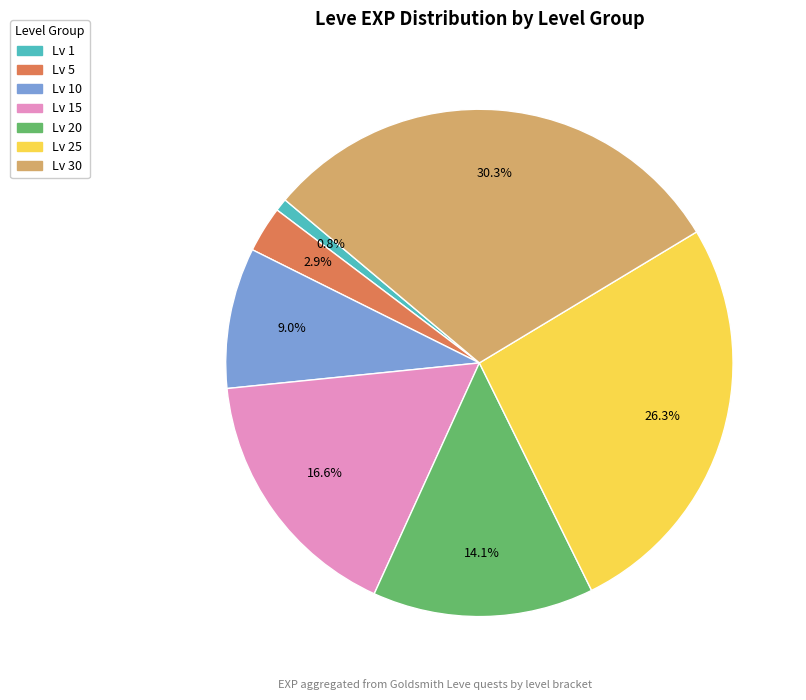

Is there any slice that represents more than half of the pie?

No